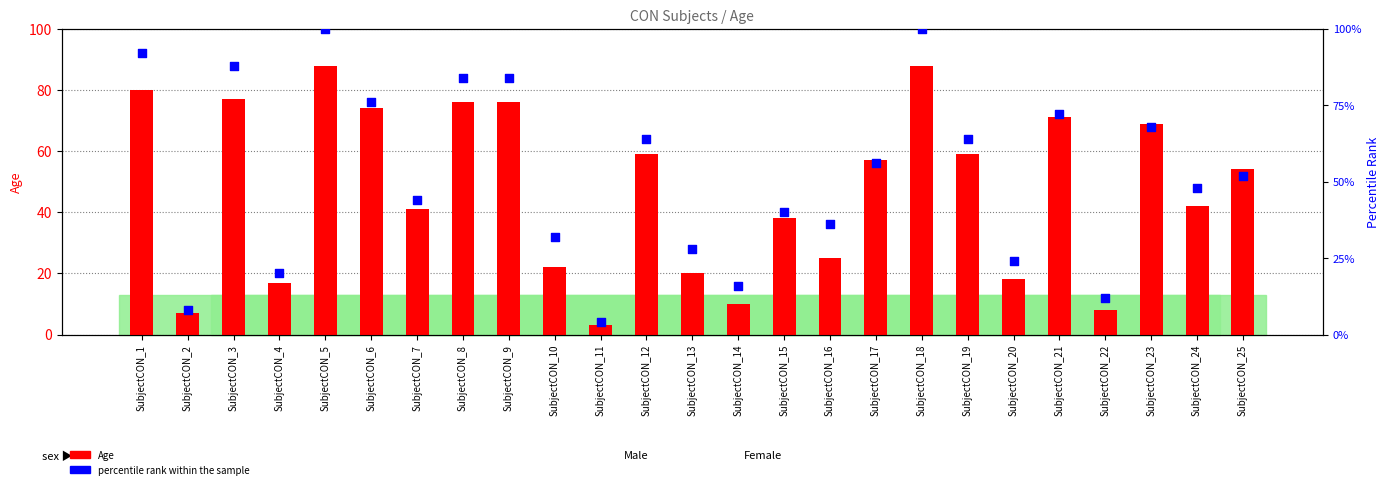

What are all the series names shown in the legend?

Age, percentile rank within the sample